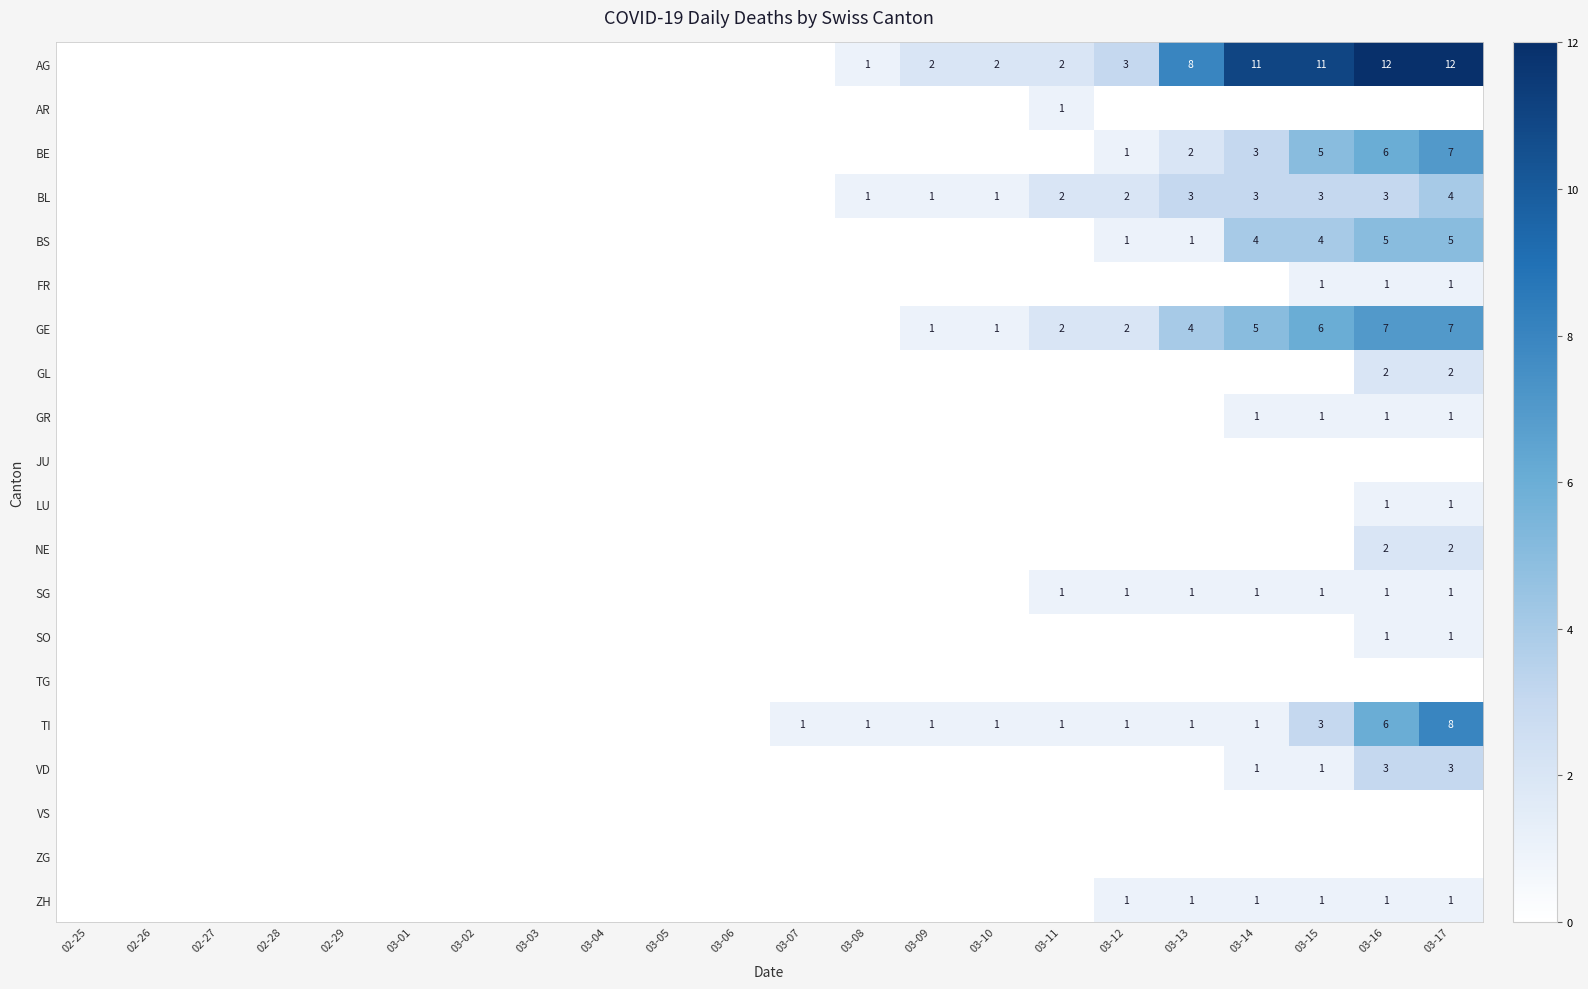

Is it true that GR equals 1 at 03-16?

True